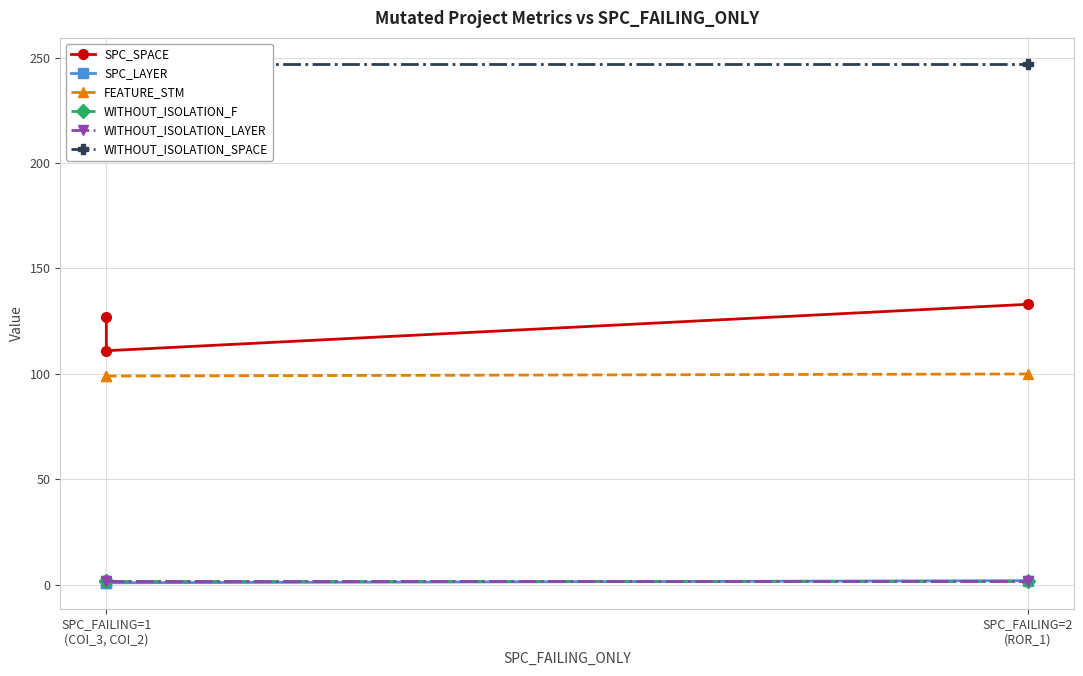

Is this an area chart (filled region under the line)?

No